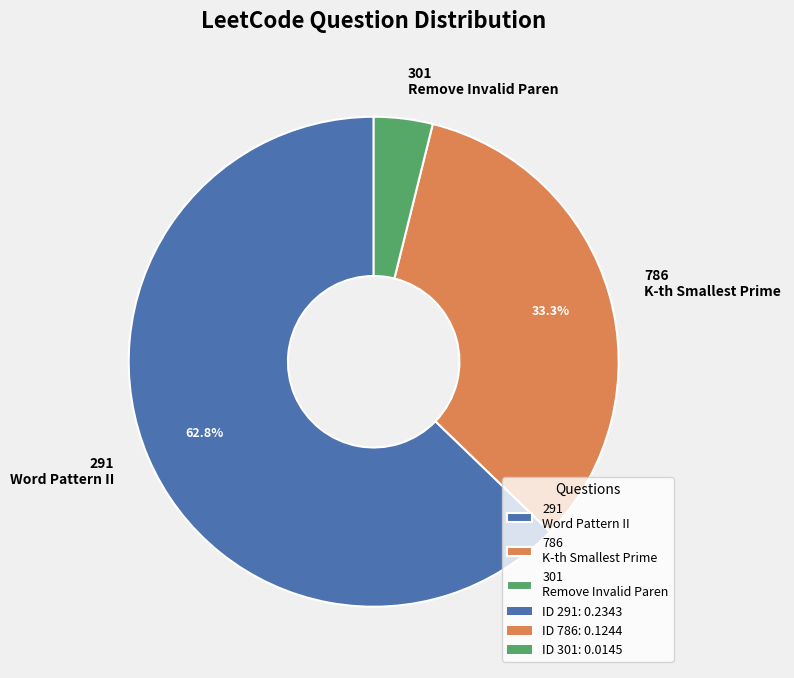

To the nearest percent, what portion does 786 represent?

33%